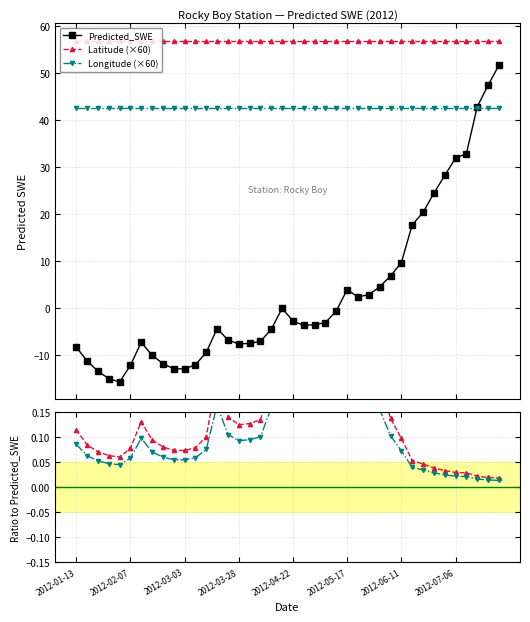

At which label is Longitude (×60) closest to 42?

2012-01-13